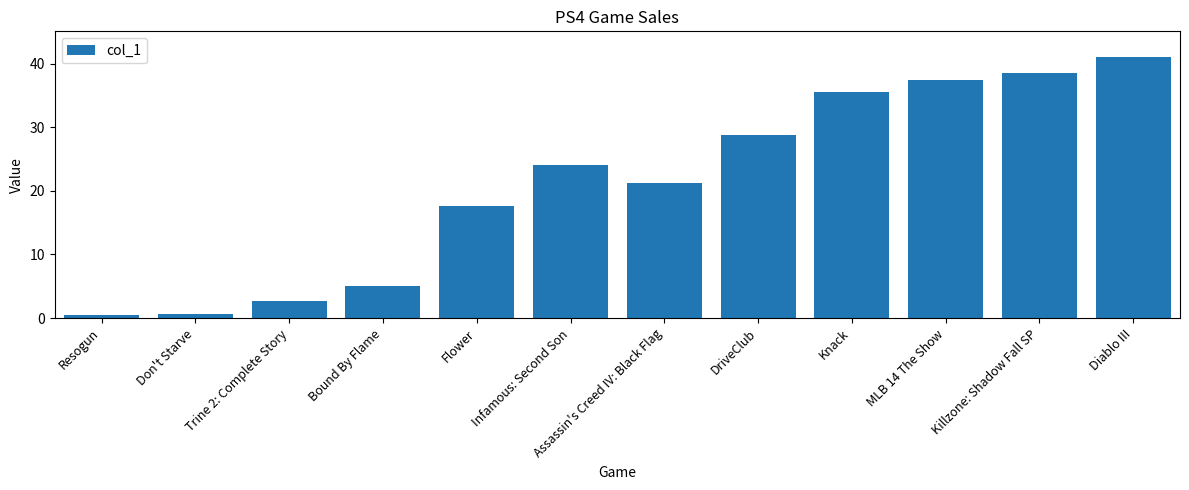

What is the maximum value shown in the chart?

41.0